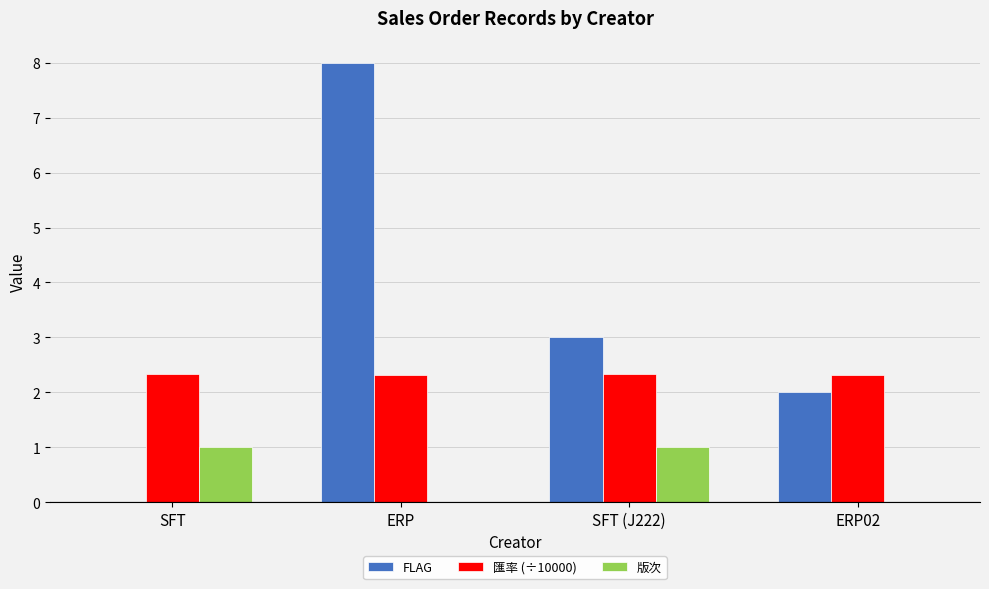

What value does the 版次 series have at SFT?

1.0